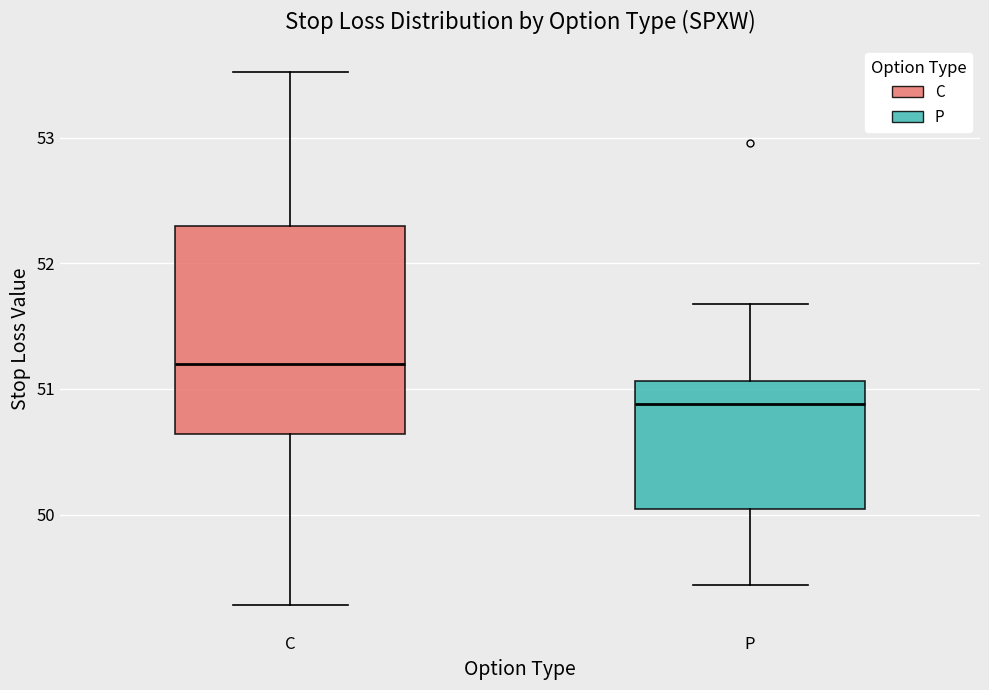

Which box is the tallest, from its lower edge to its upper edge?

C